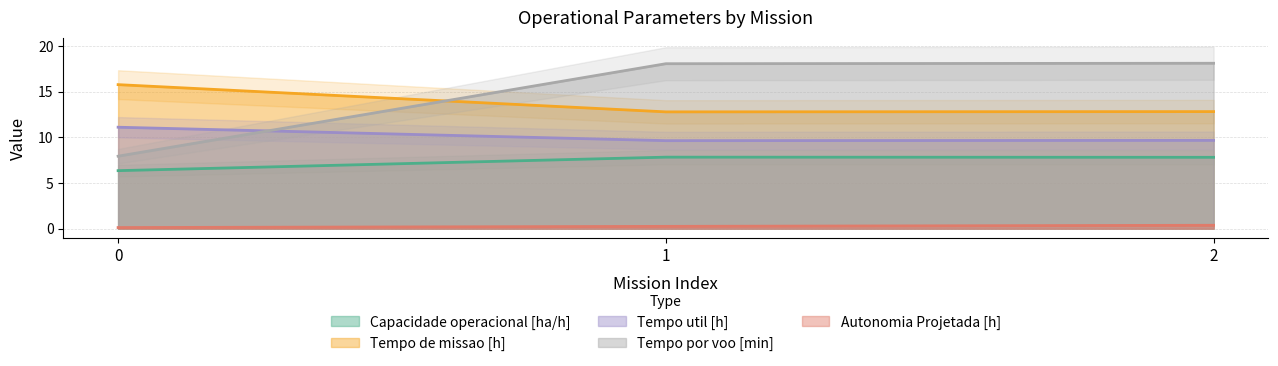

What is the maximum value for Tempo de missao [h]?

15.8